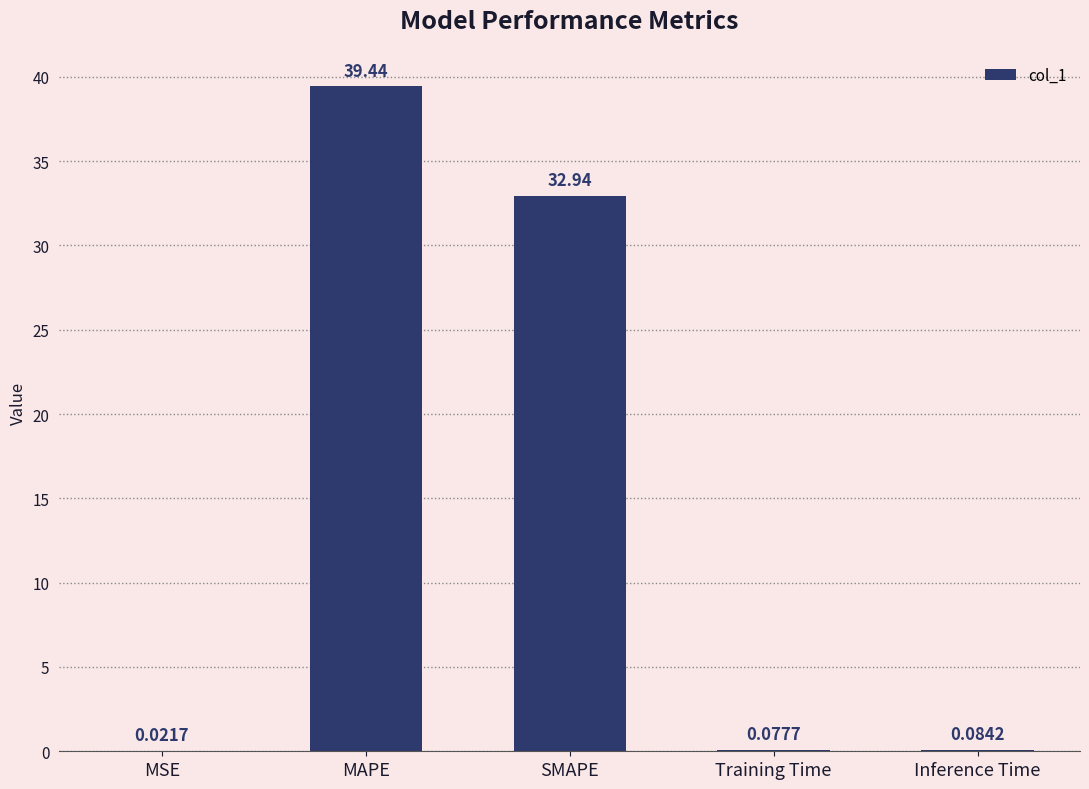

Which label corresponds to the largest value in the chart?

MAPE